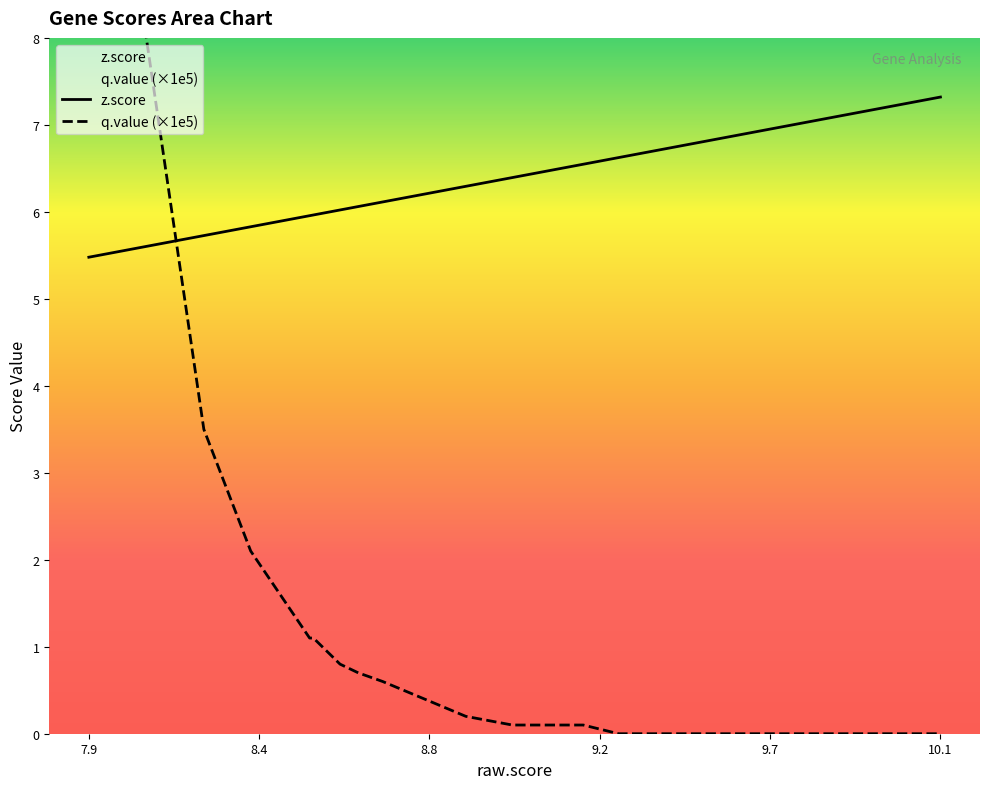

Which series ends up on top after the final intersection of z.score and q.value (×1e5)?

z.score